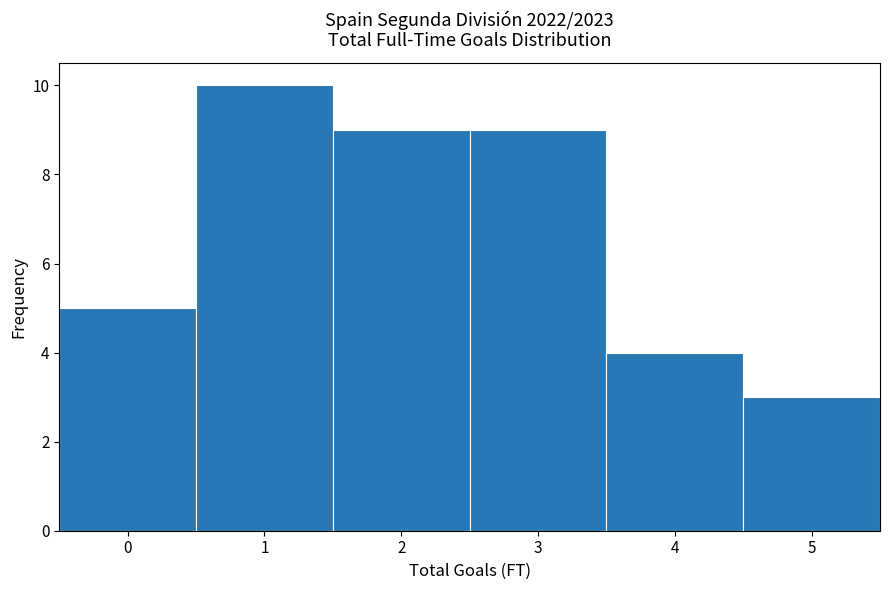

Reading left to right, list every bar in this chart as the range it spans on the x-axis followed by its height. The values are not printed on the chart, so give them approximately, as read against the axis.

-0.5 to 0.5: 5
0.5 to 1.5: 10
1.5 to 2.5: 9
2.5 to 3.5: 9
3.5 to 4.5: 4
4.5 to 5.5: 3